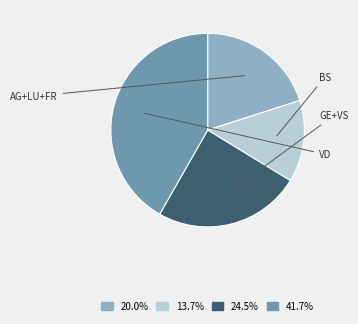

Is there any slice that represents more than half of the pie?

No